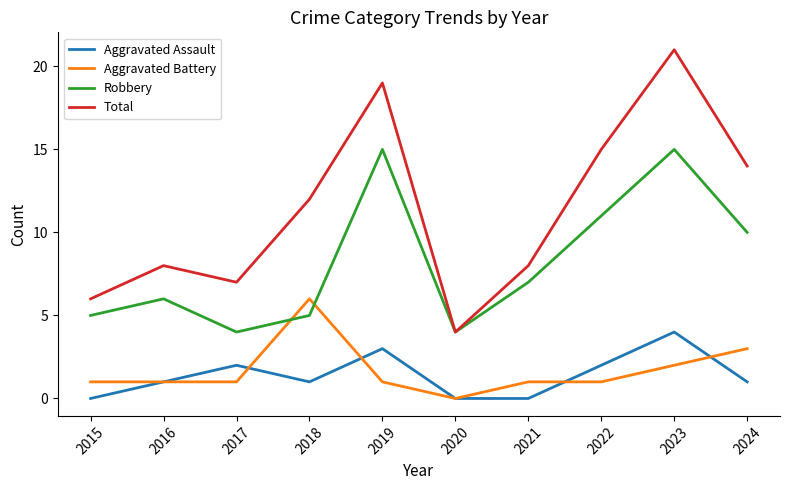

What is the sum of the Robbery values at 2023 and 2024?

25